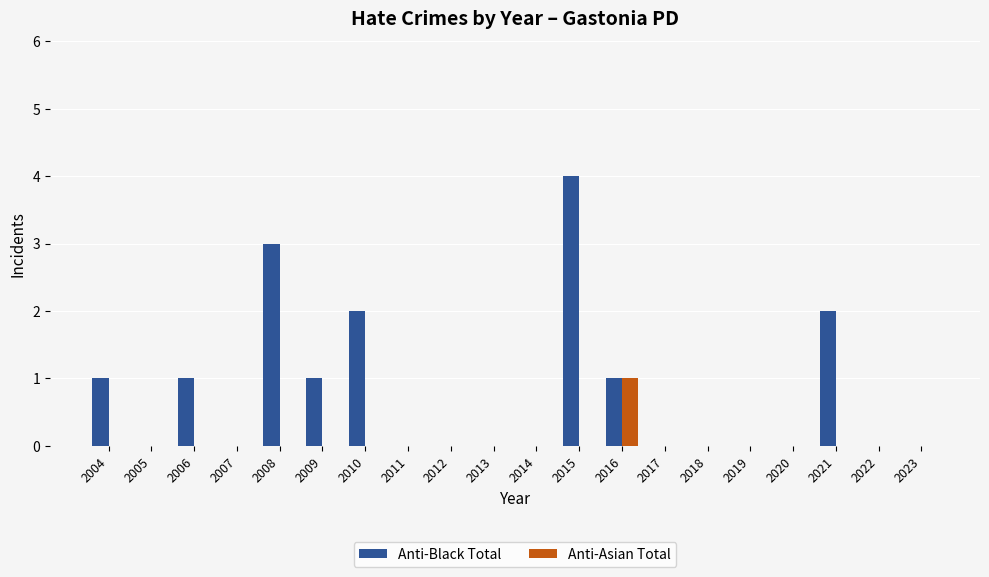

The Anti-Black Total series shows 2 at 2013. True or false?

False